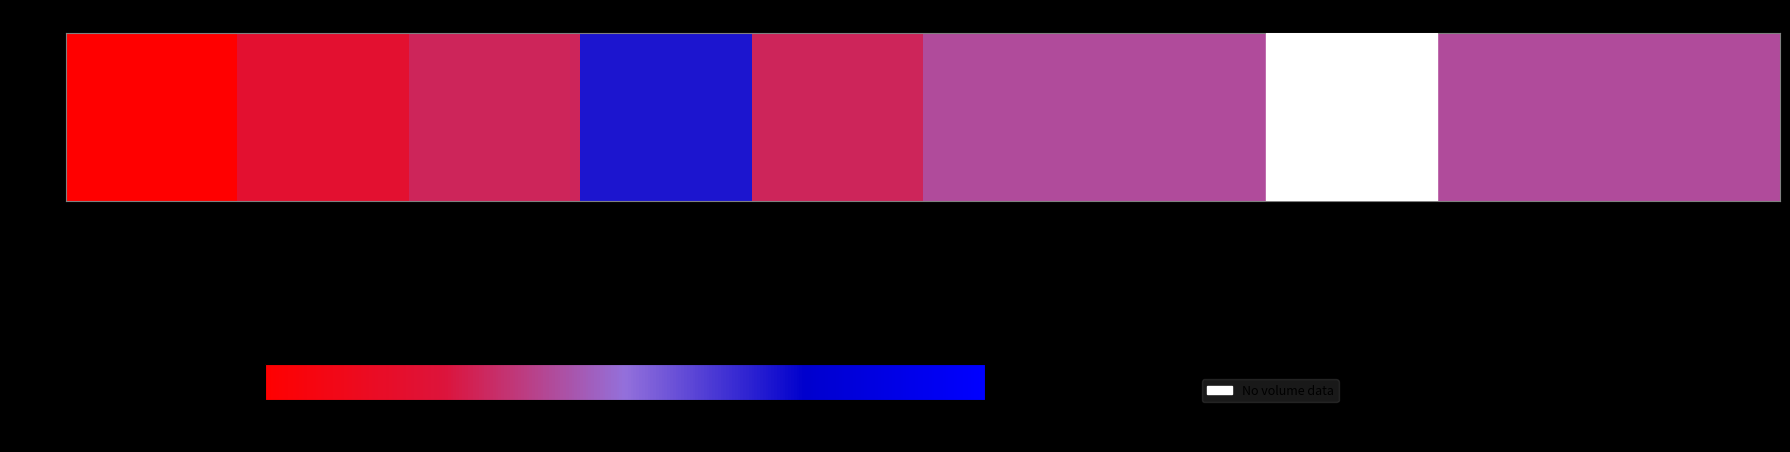

List the labels in order of value, smallest first.

2020-02-06, 2020-02-07, 2020-02-10, 2020-02-12, 2020-02-13, 2020-02-14, 2020-02-18, 2020-02-19, 2020-02-11, 2020-02-17